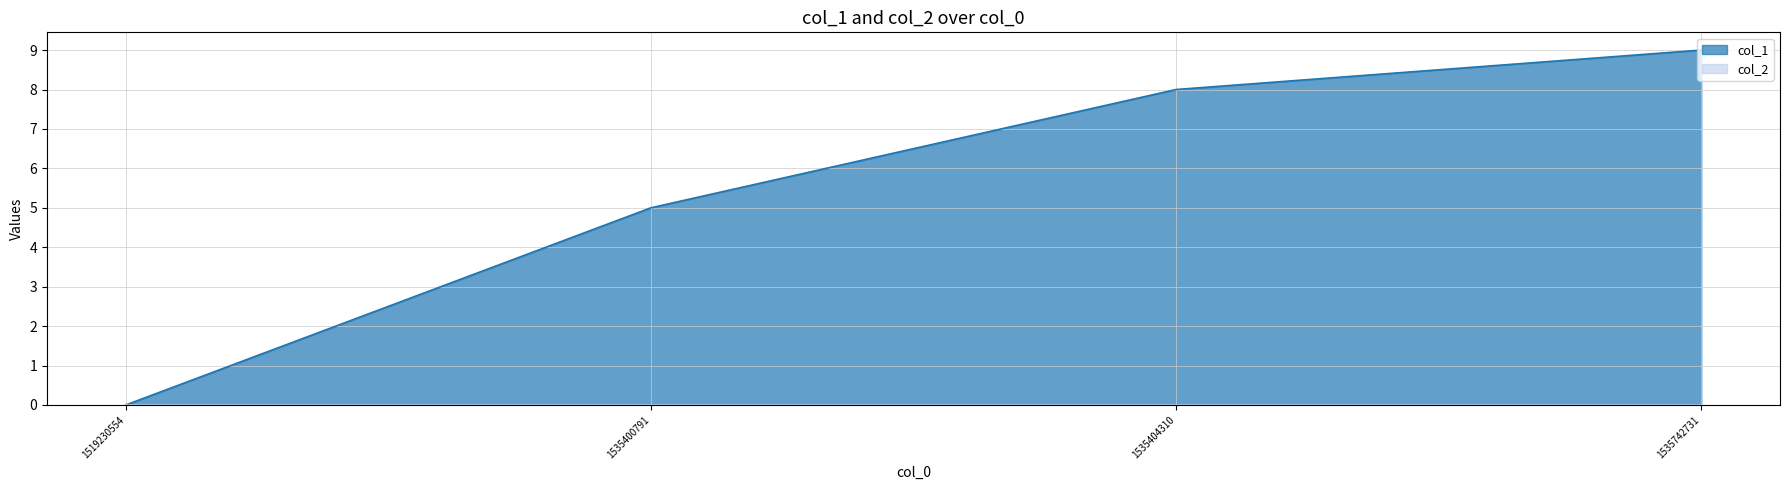

Which has a higher value, 1535400791 or 1535742731?

1535742731